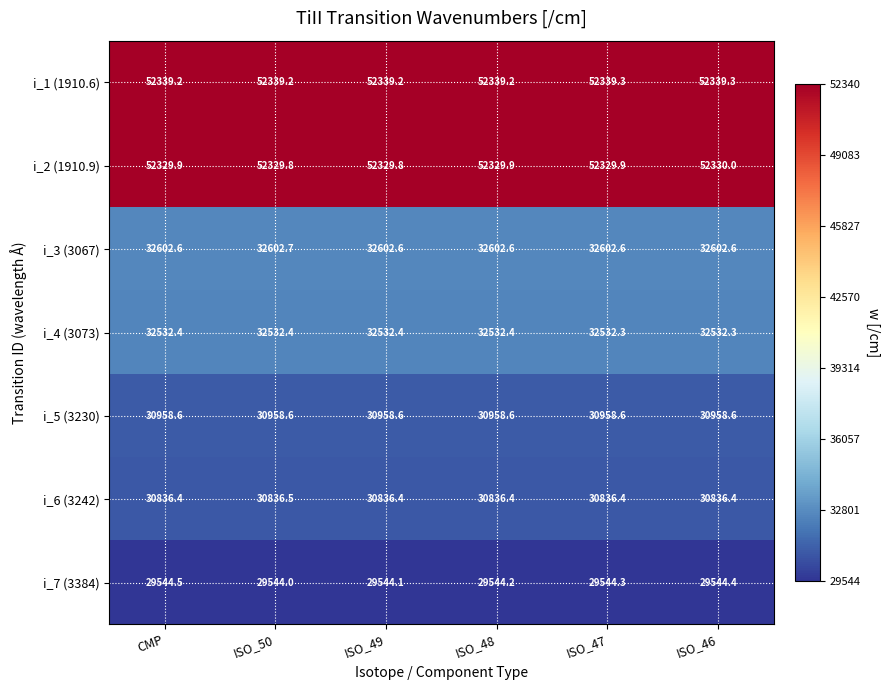

Which series has the largest range (max minus min)?

i_7 (3384)